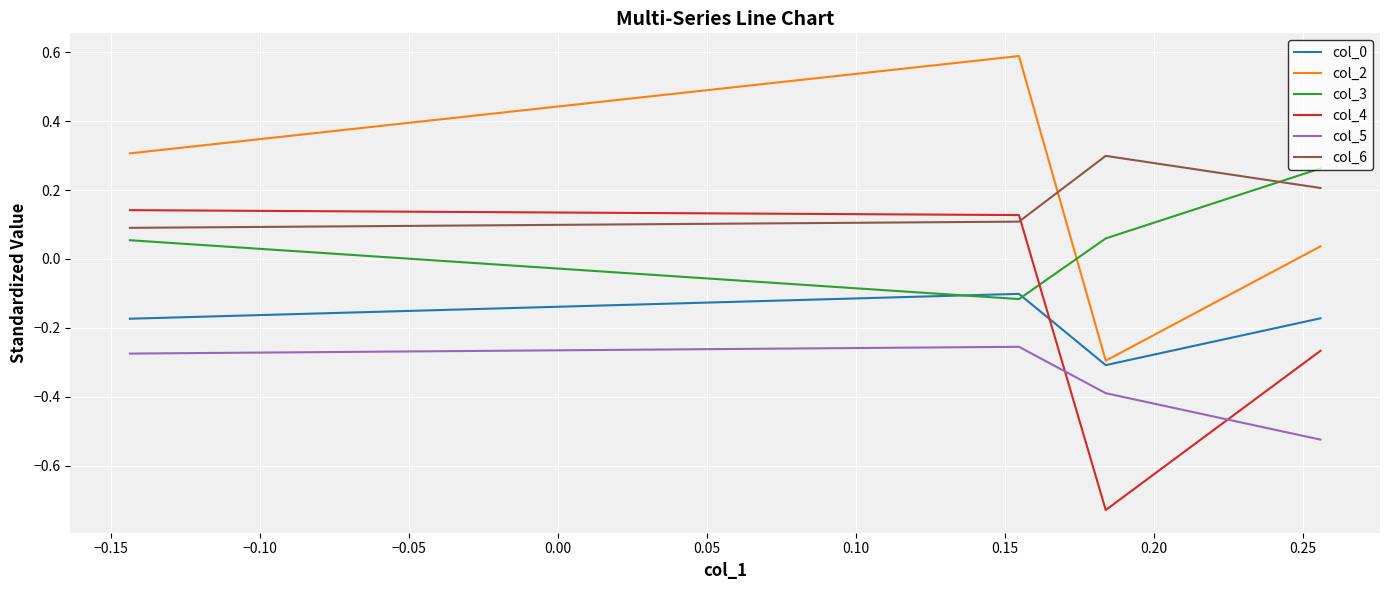

What is the maximum value shown in the chart?

0.6